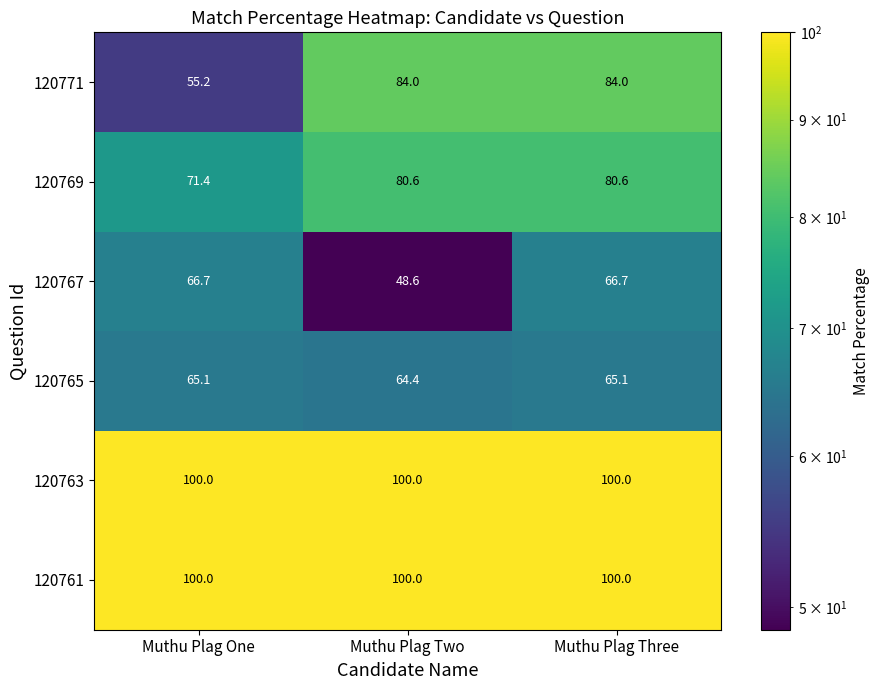

At how many categories does at least one series exceed 83?

3